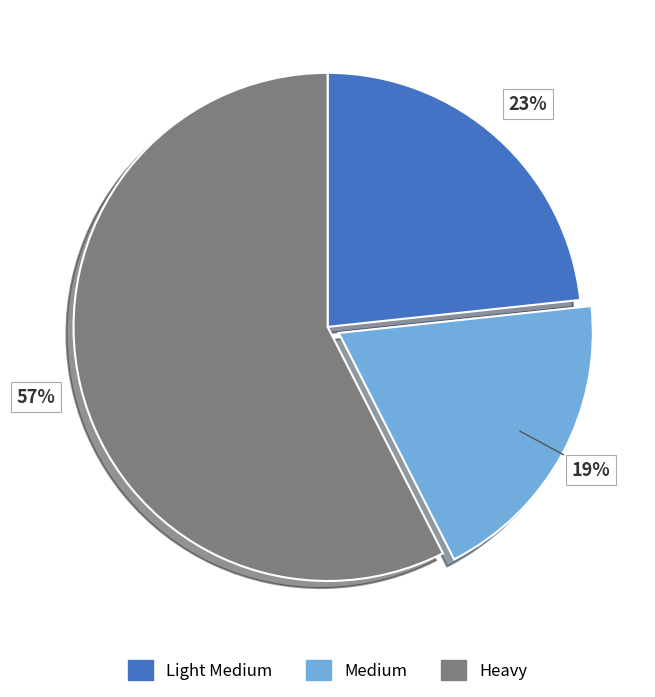

Approximately how many times larger is the value at Heavy compared to Medium?

3.0